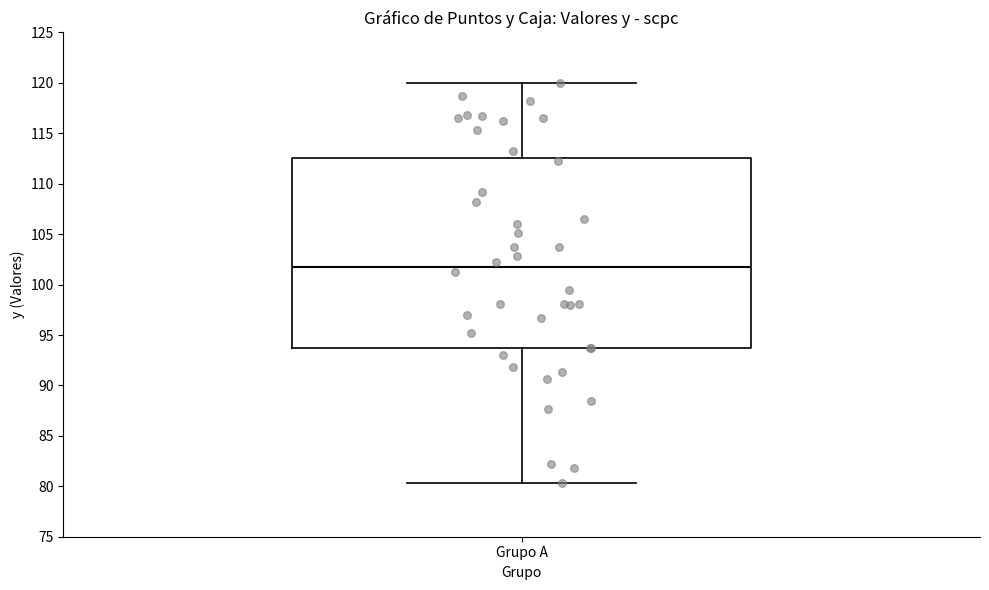

Transcribe this box plot: give where the median line is, the range the box spans, and where the two whiskers end, as read against the y-axis. The values are not printed on the chart, so give them approximately, as read against the axis.

median 101.5, box 93.5 to 112.5, whiskers 80.5 to 120.0